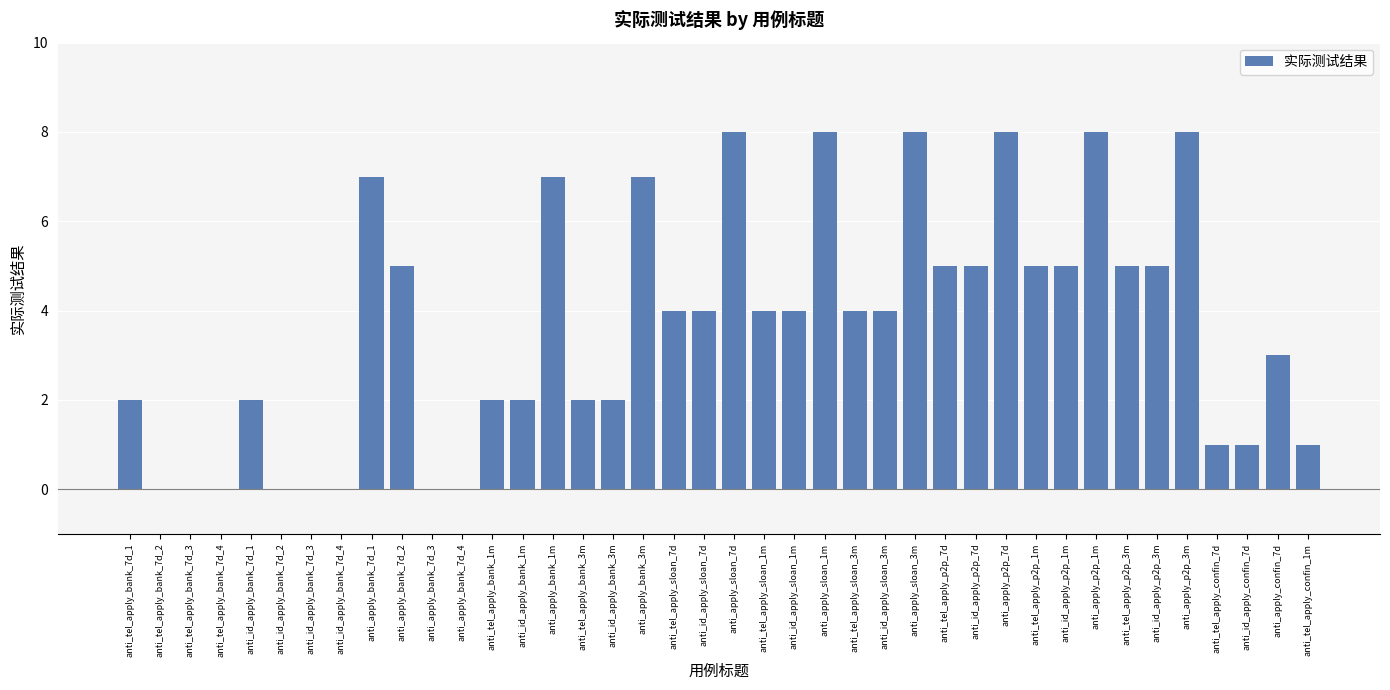

What is the sum of all values?

146